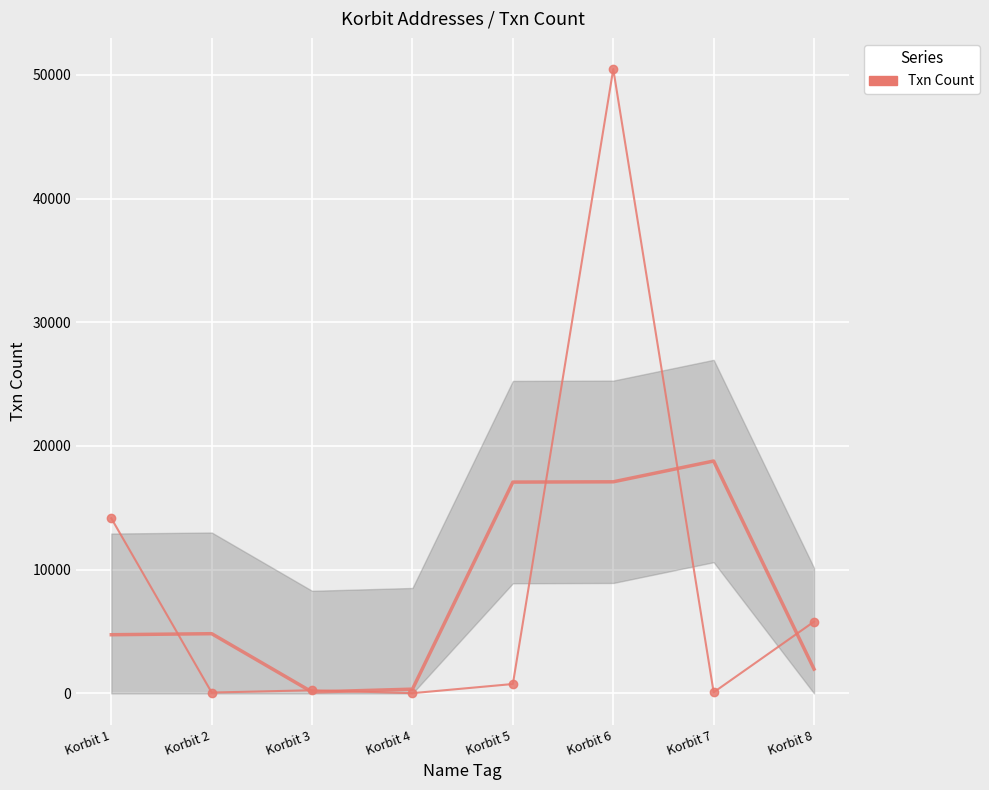

What is the sum of all values?

71592